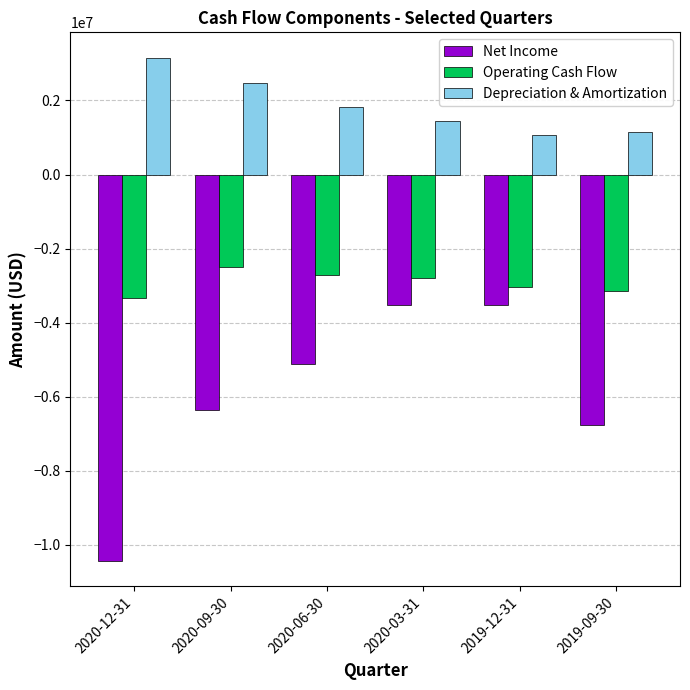

Between 2020-12-31 and 2019-12-31, which series saw the biggest shift?

Net Income